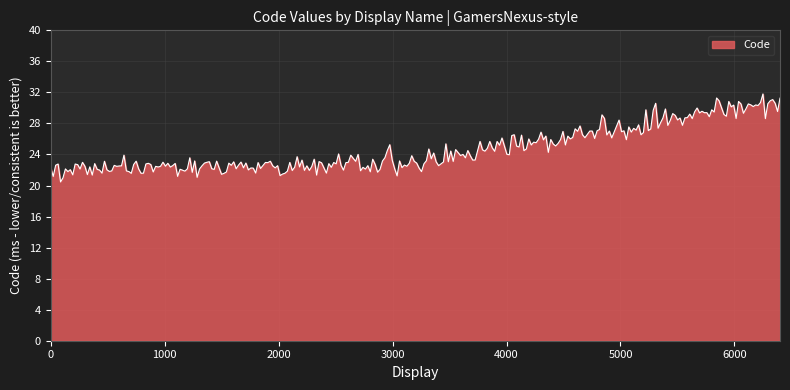

What is the smallest value displayed?

20.5